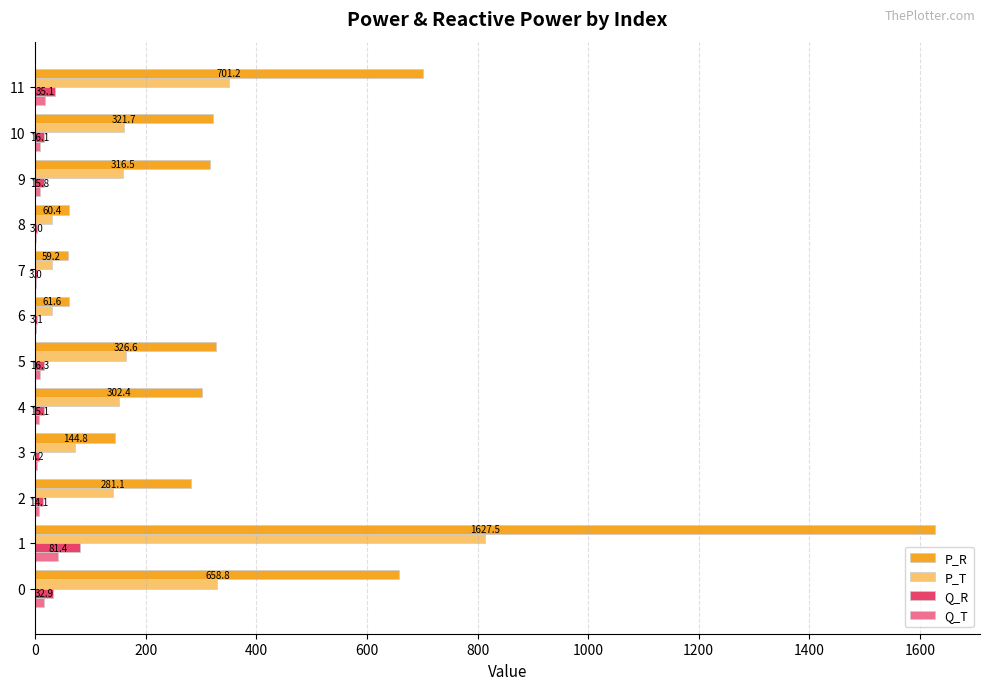

Which series changed the most between 7 and 10?

P_R